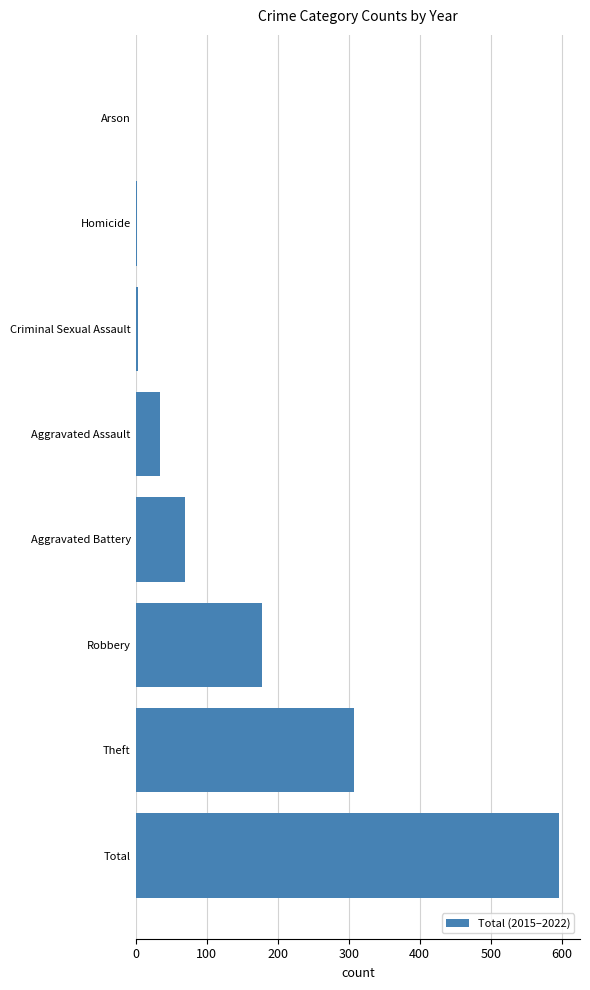

Which has a higher value, Aggravated Assault or Total?

Total